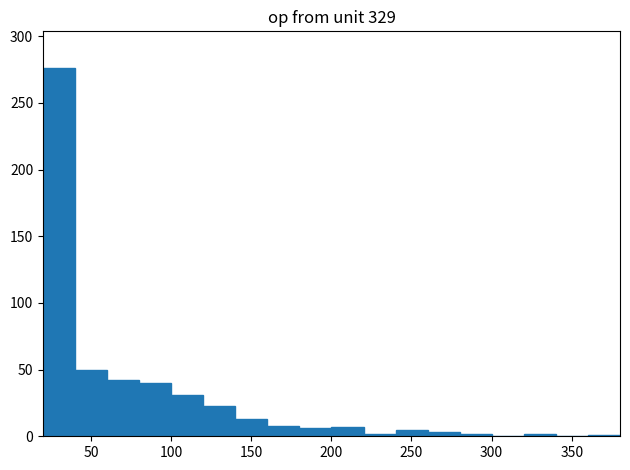

Which range on the x-axis has the tallest bar?

20 to 40